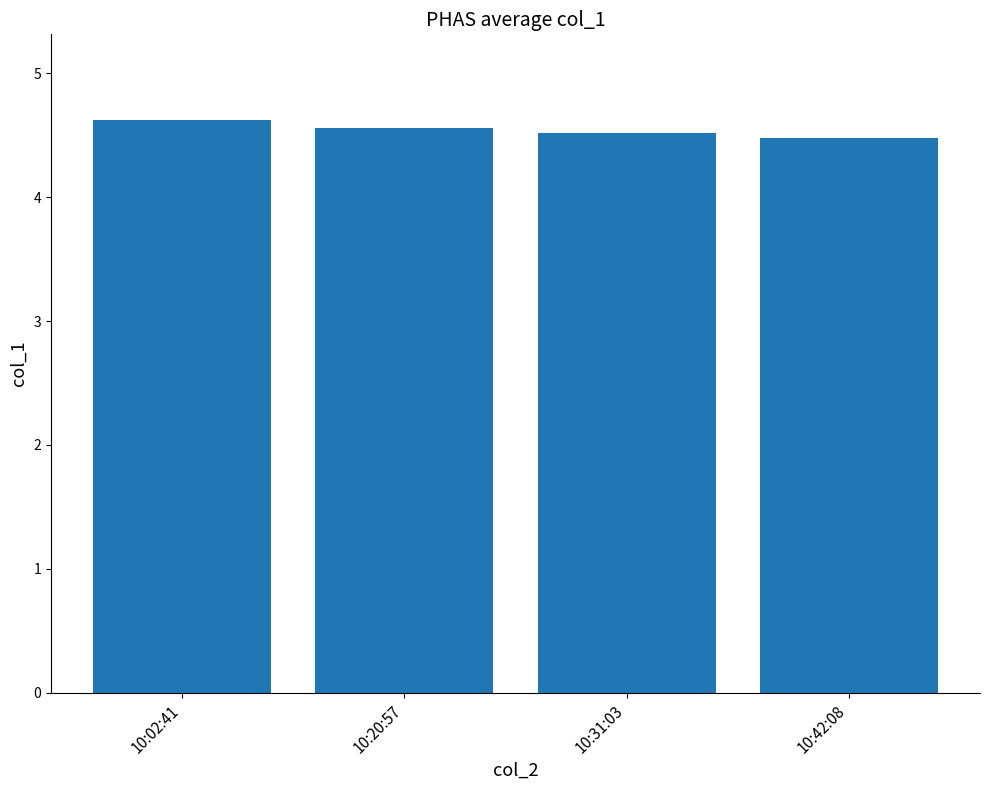

Count the number of data series in this chart.

1